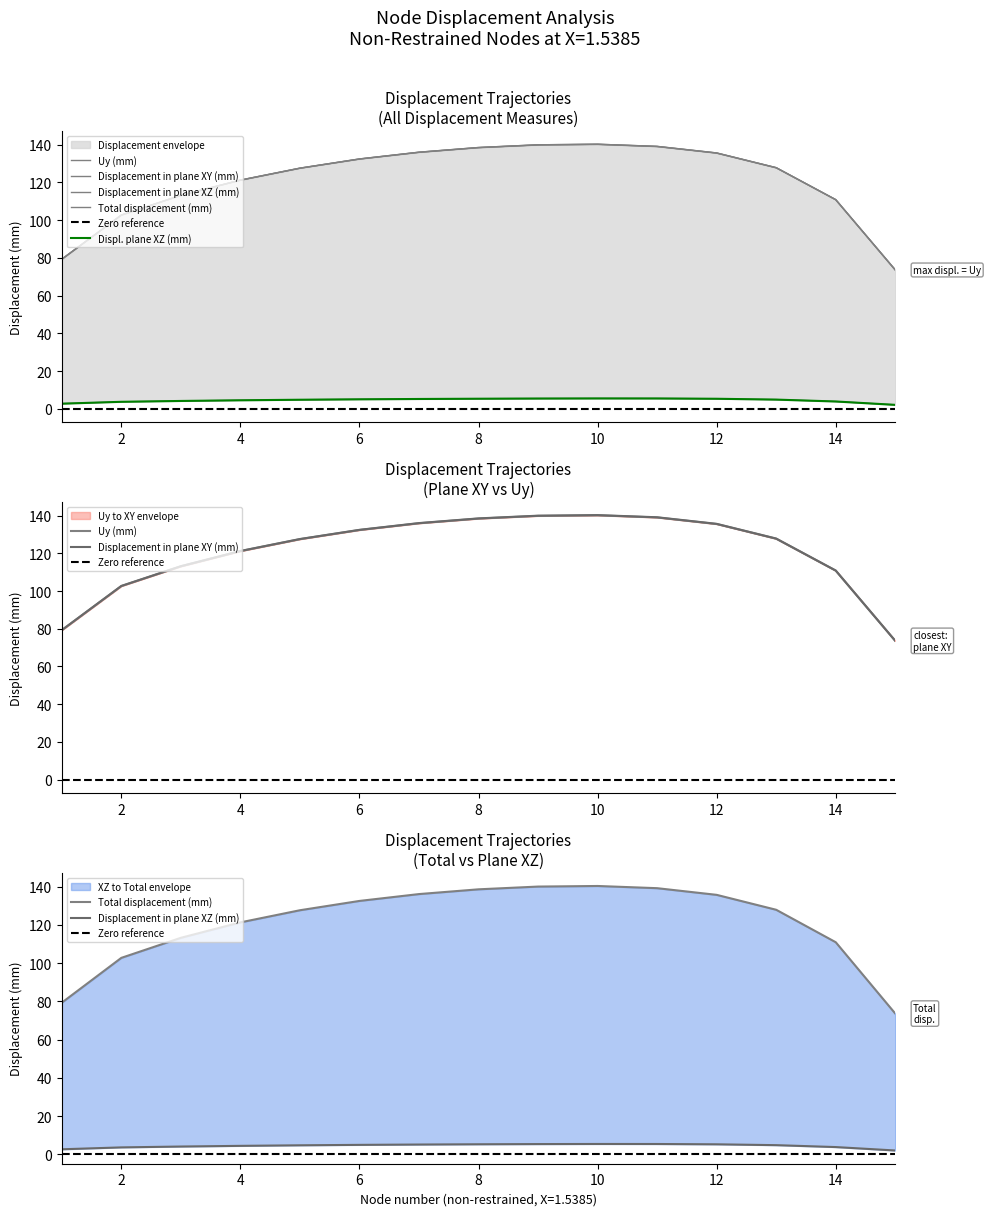

True or false: Uy (mm) and Total displacement (mm) cross at least once.

False